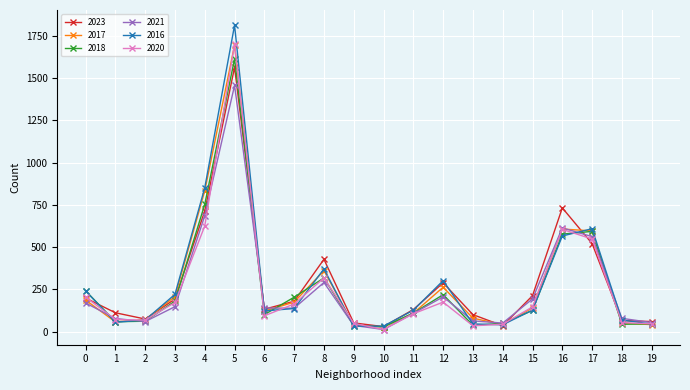

Is this an area chart (filled region under the line)?

No